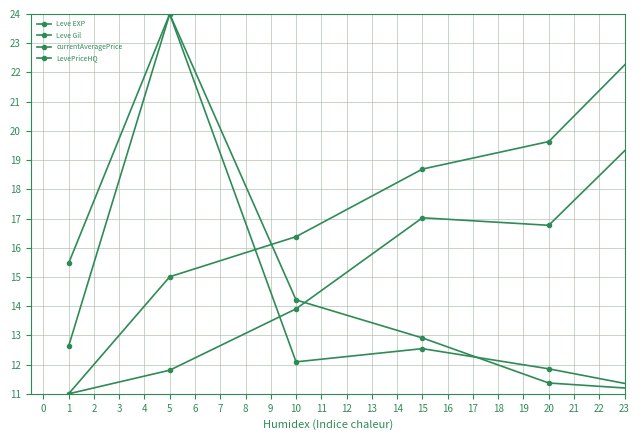

How many lines are shown in the chart?

4